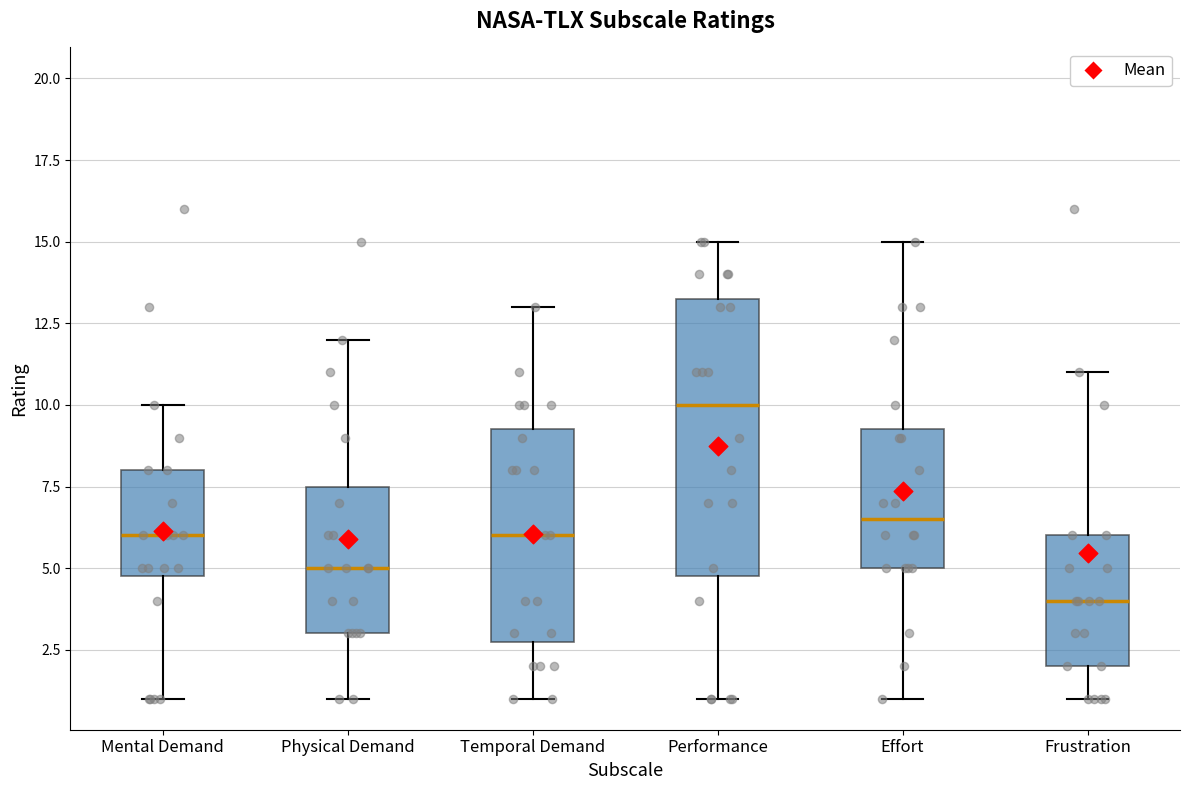

Which box's median line is the lowest?

Frustration